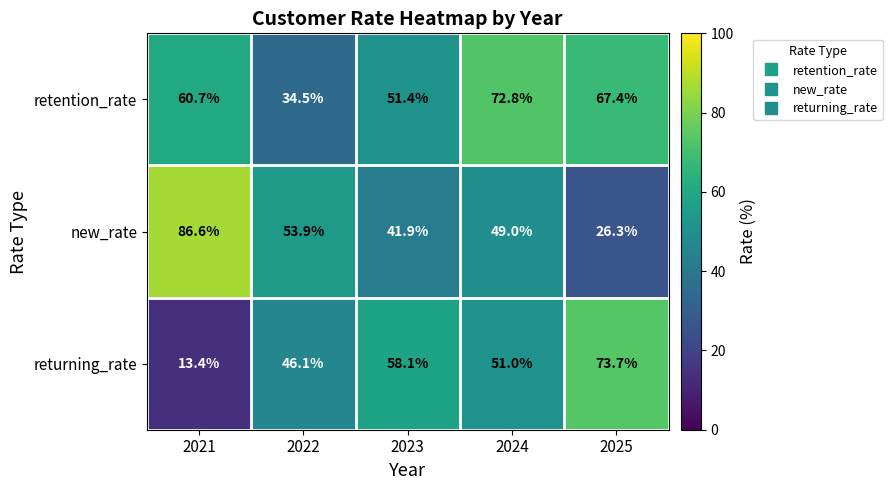

At 2022, list the series in order from largest to smallest.

new_rate, returning_rate, retention_rate